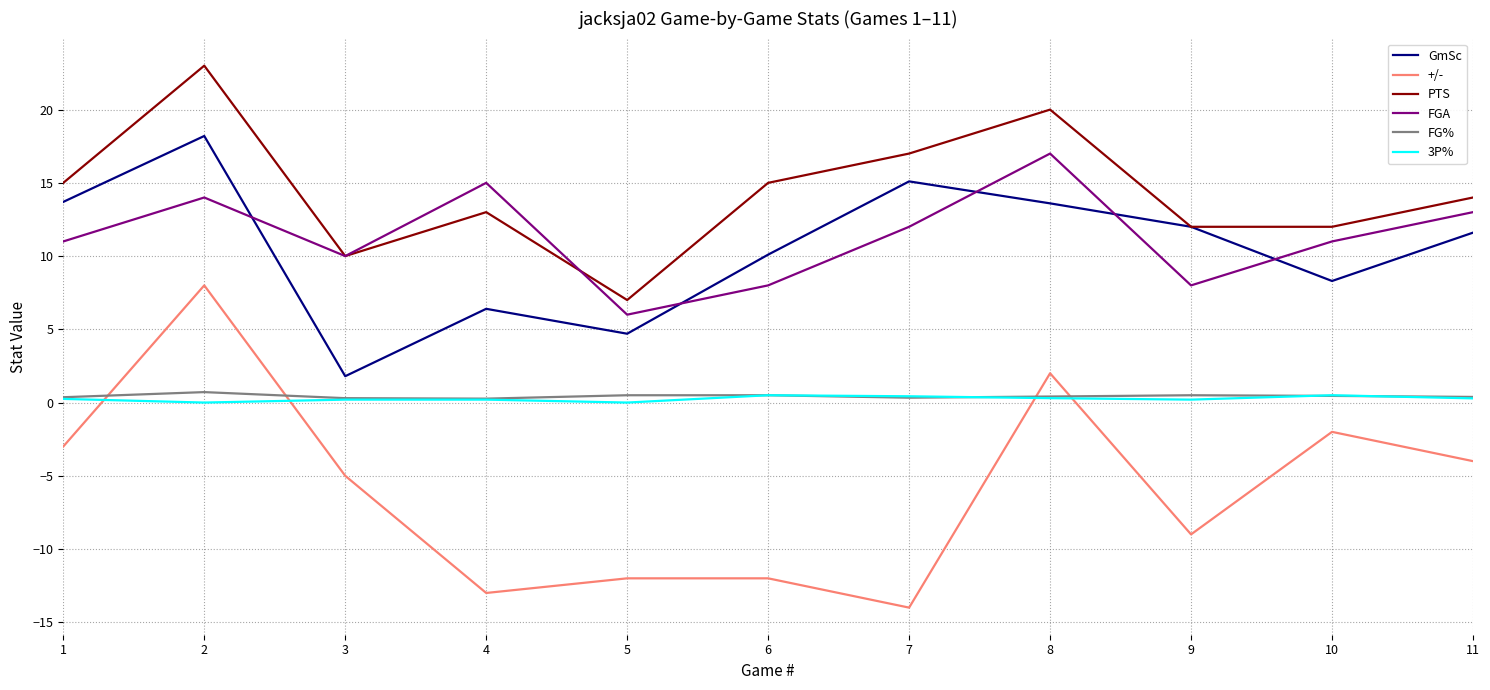

How many categories are shown in the chart?

11